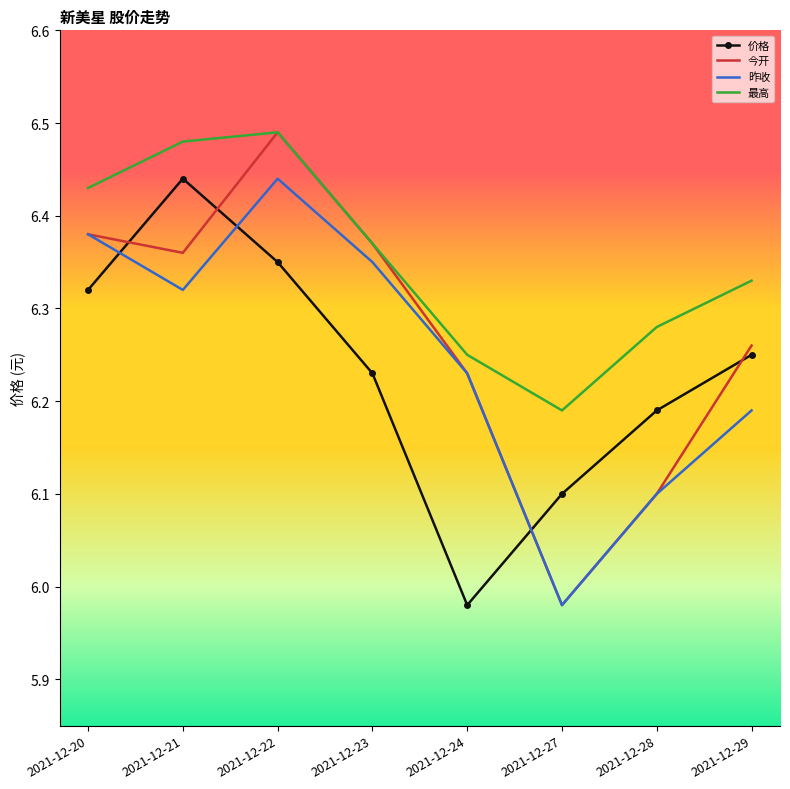

Is it true that 价格 equals 6.1 at 2021-12-27?

True